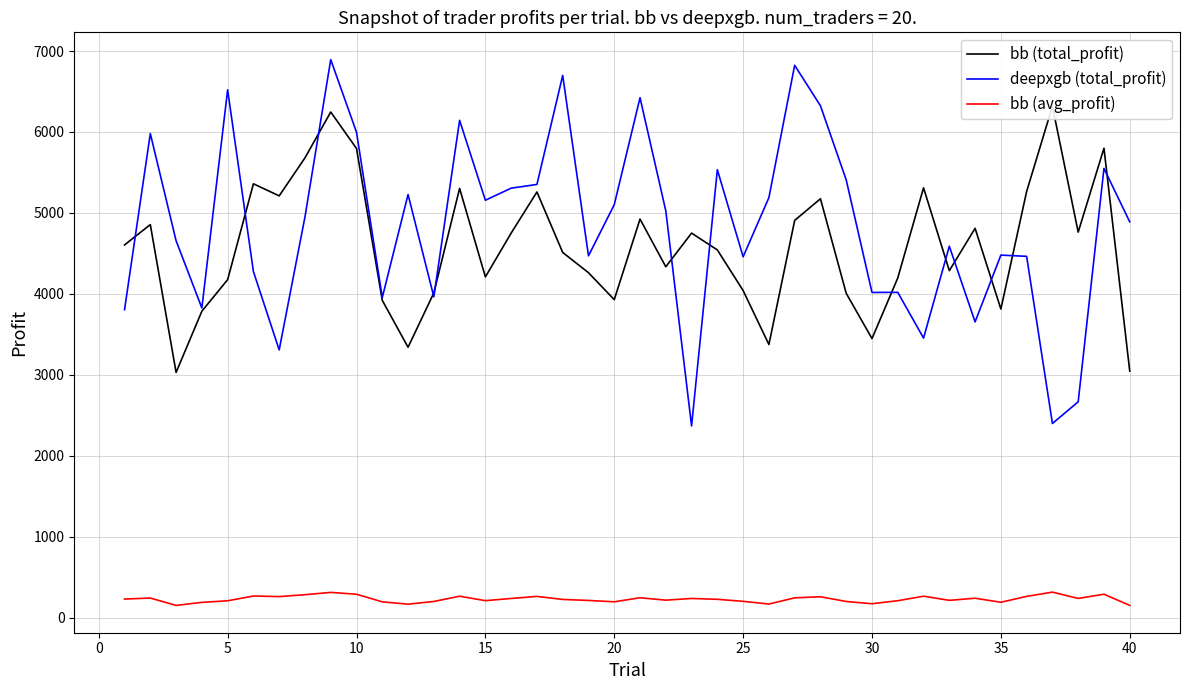

What is the lowest value of the deepxgb (total_profit) series?

2369.0